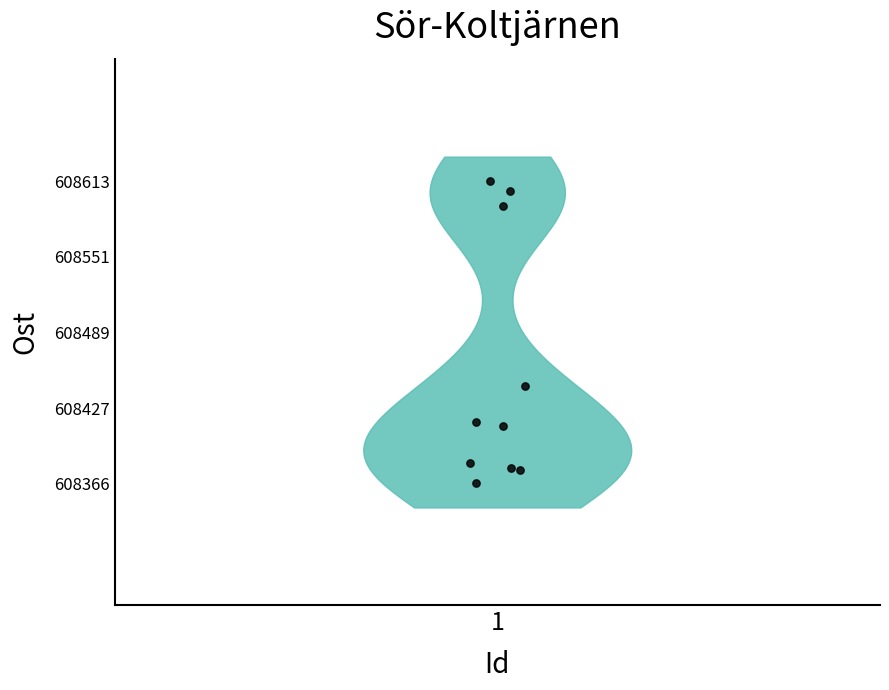

What is the range of Y values (max minus min)?

247